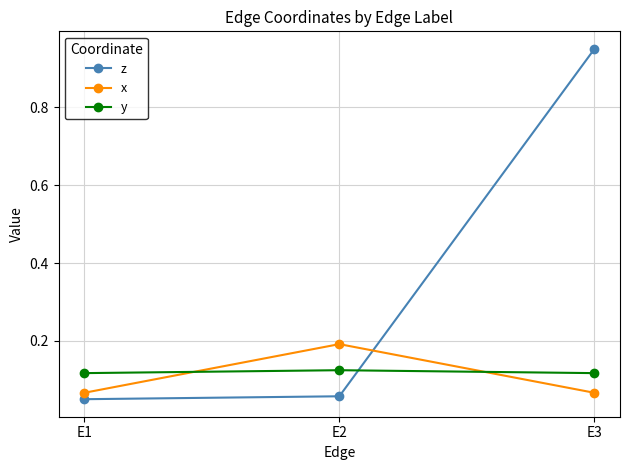

At how many categories does at least one series exceed 0?

3